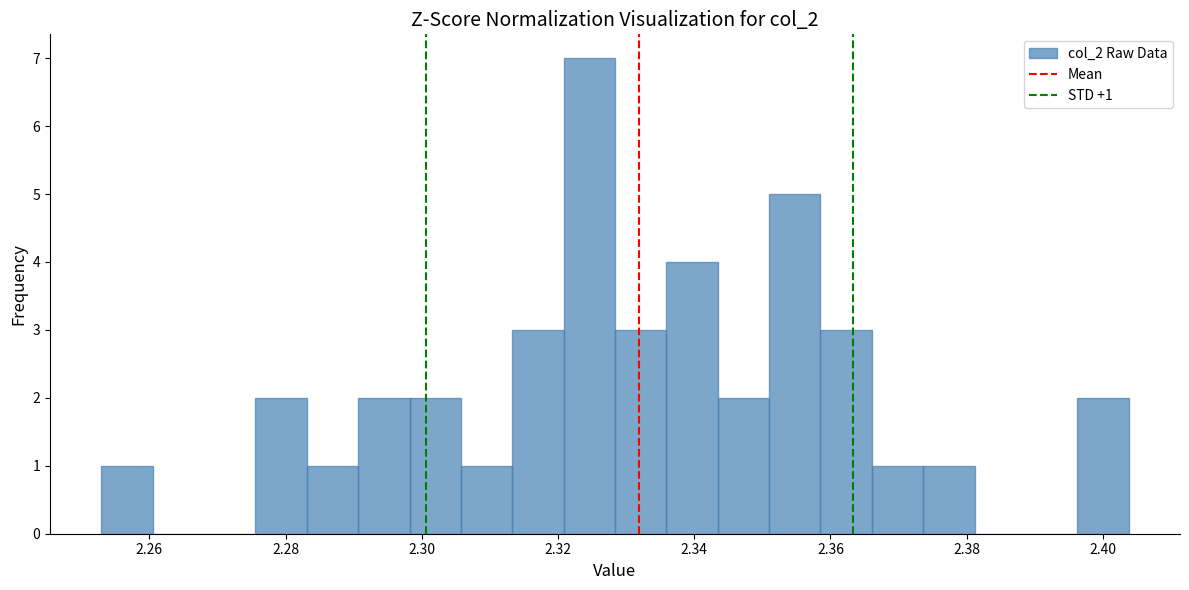

Around what value on the x-axis is the tallest bar? Give the approximate position of its centre, as read against the axis.

2.324